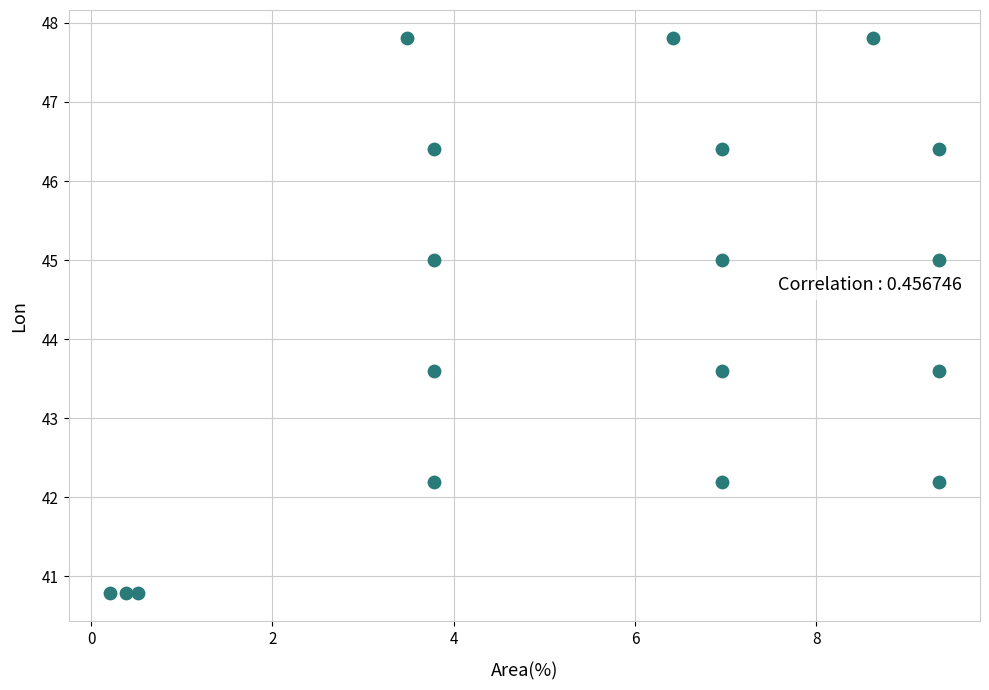

What is the range of X values (max minus min)?

9.1